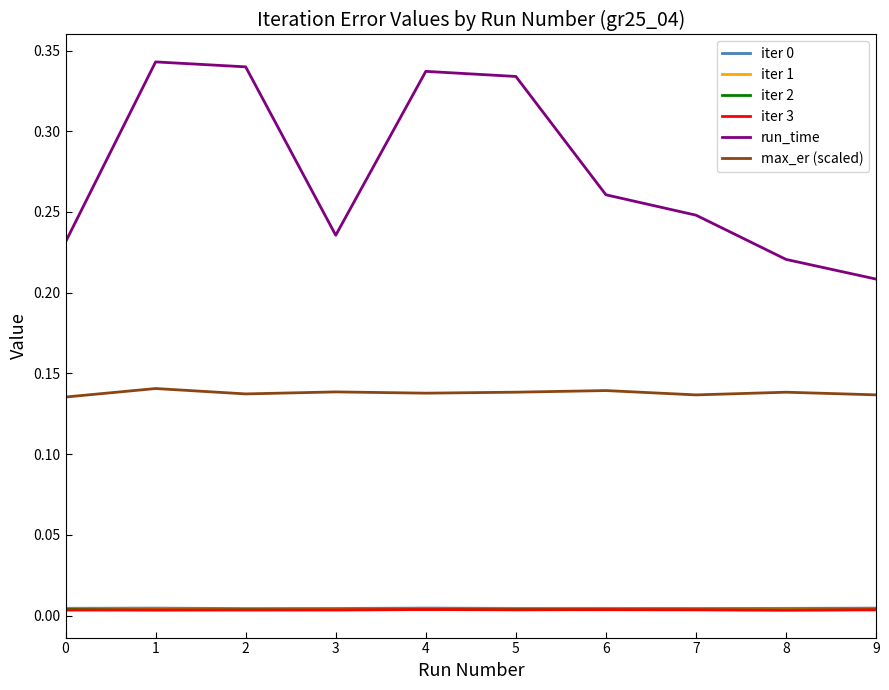

Which series has the largest total across all categories?

run_time